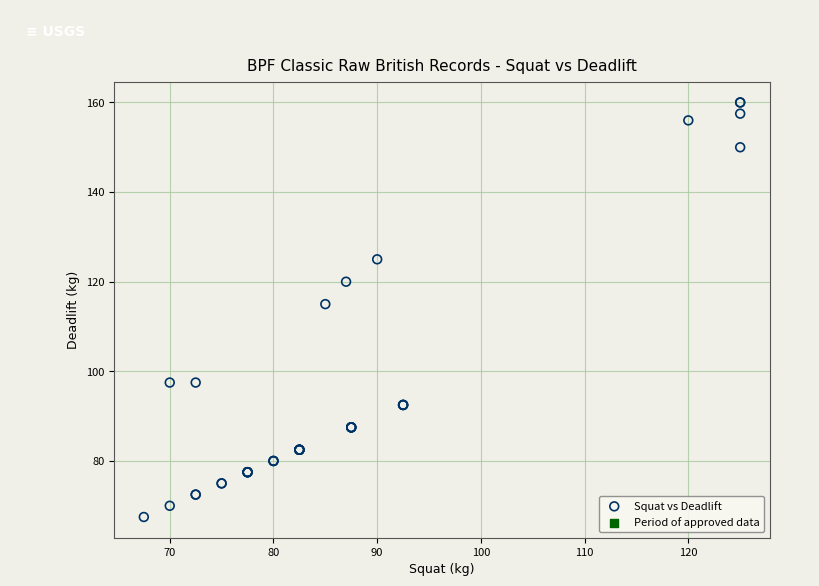

What Y value in the scatter plot is closest to 113?

115.0